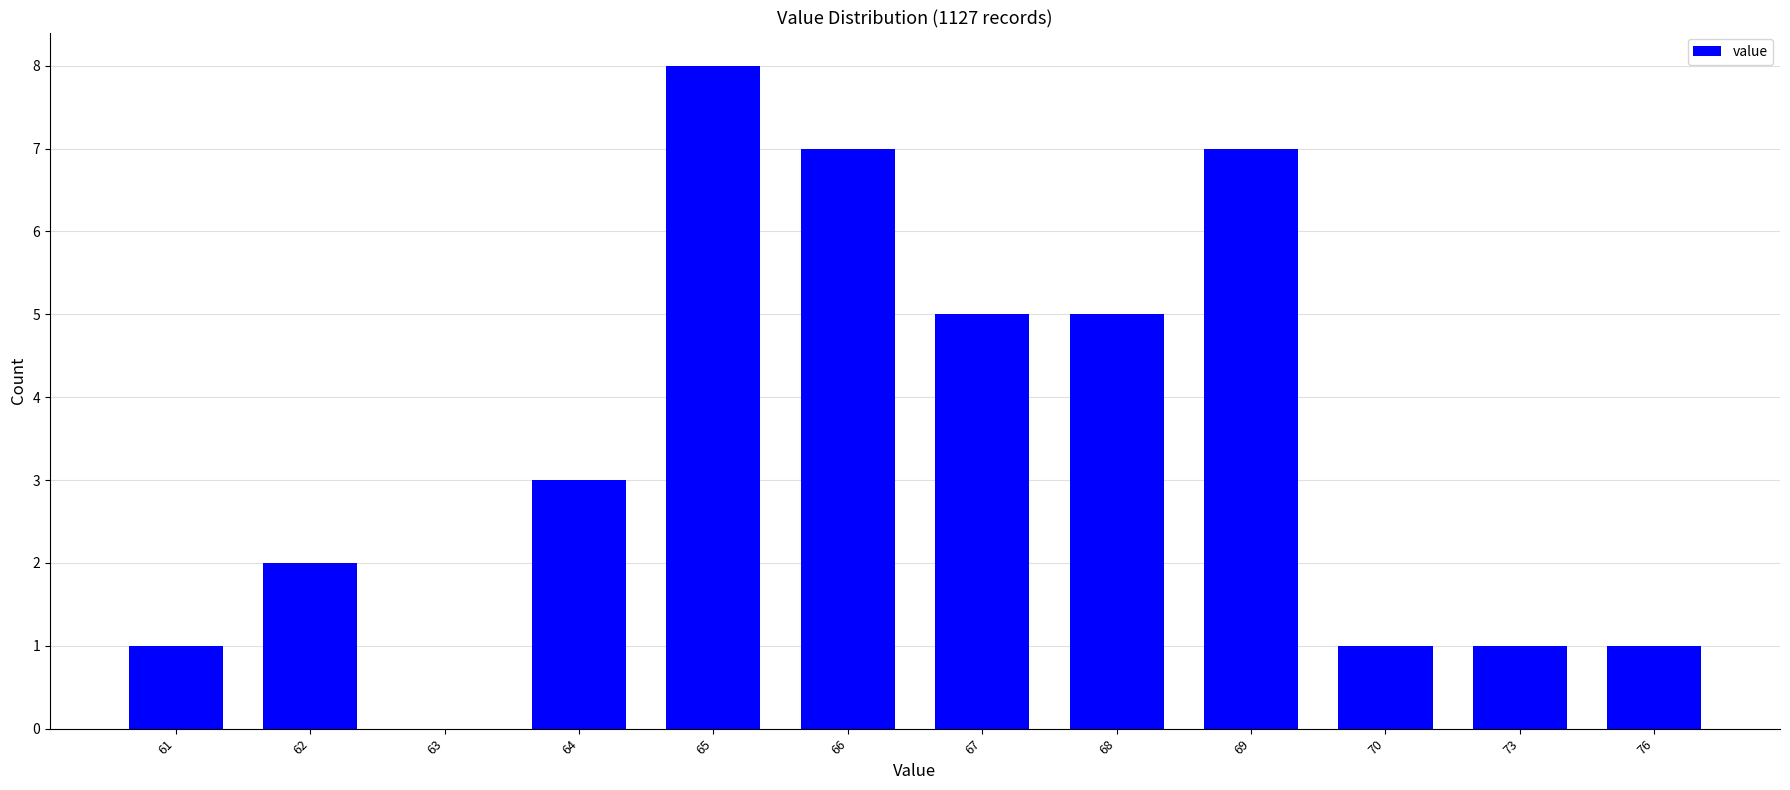

True or false: the data shows 1 at 73.

True